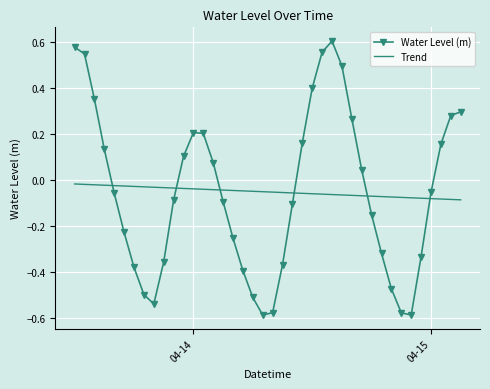

Which series has the largest range (max minus min)?

Water Level (m)